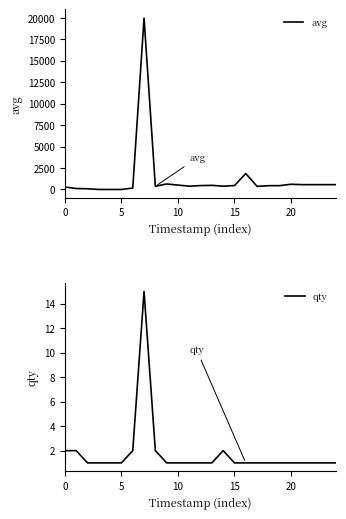

What is the difference between the avg values at 10 and 8?

139